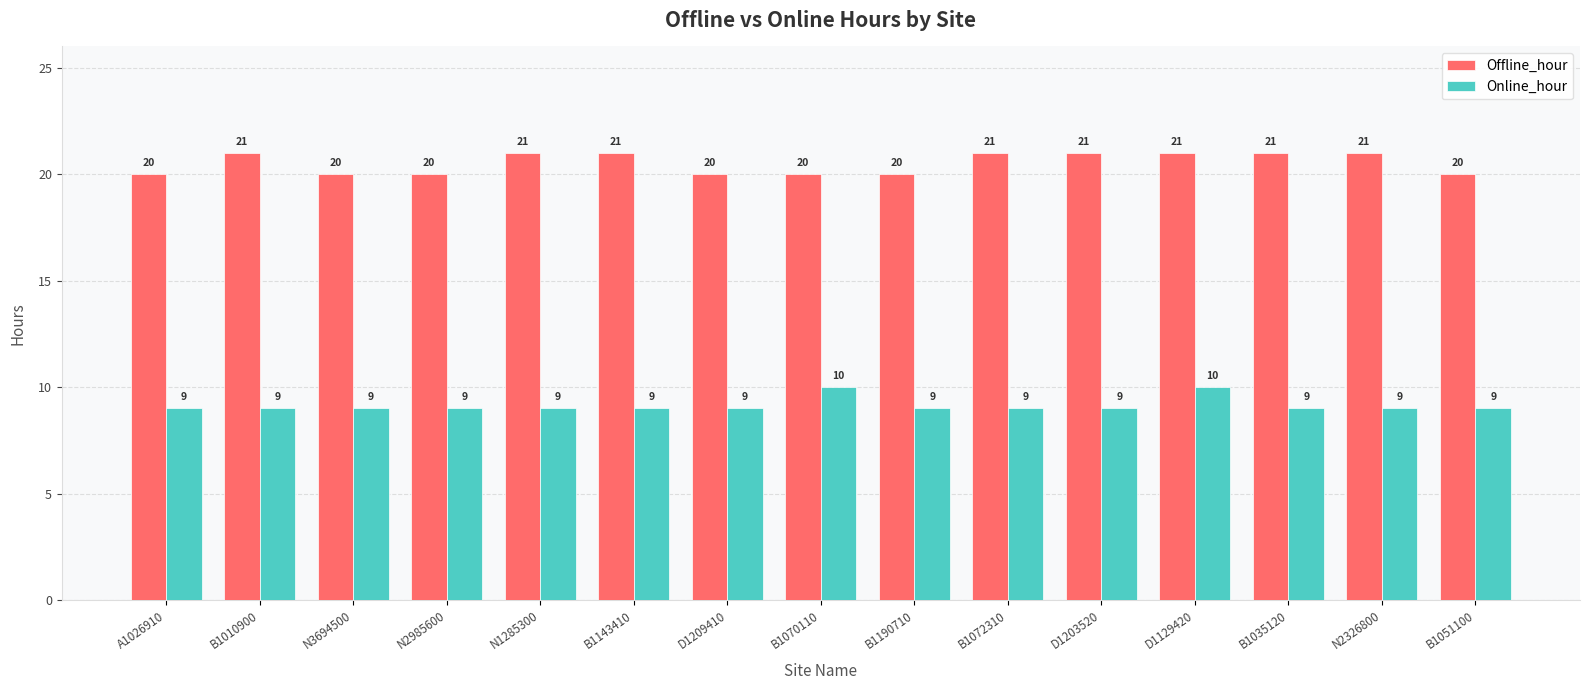

Rank the series by their average value, from highest to lowest.

Offline_hour, Online_hour